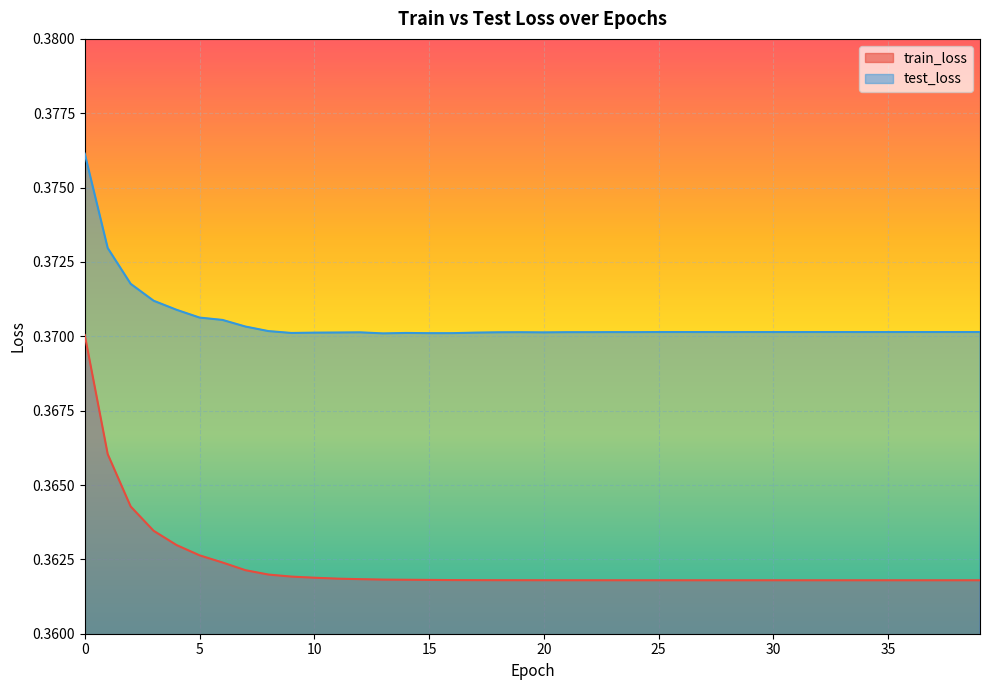

Which series has the largest range (max minus min)?

train_loss